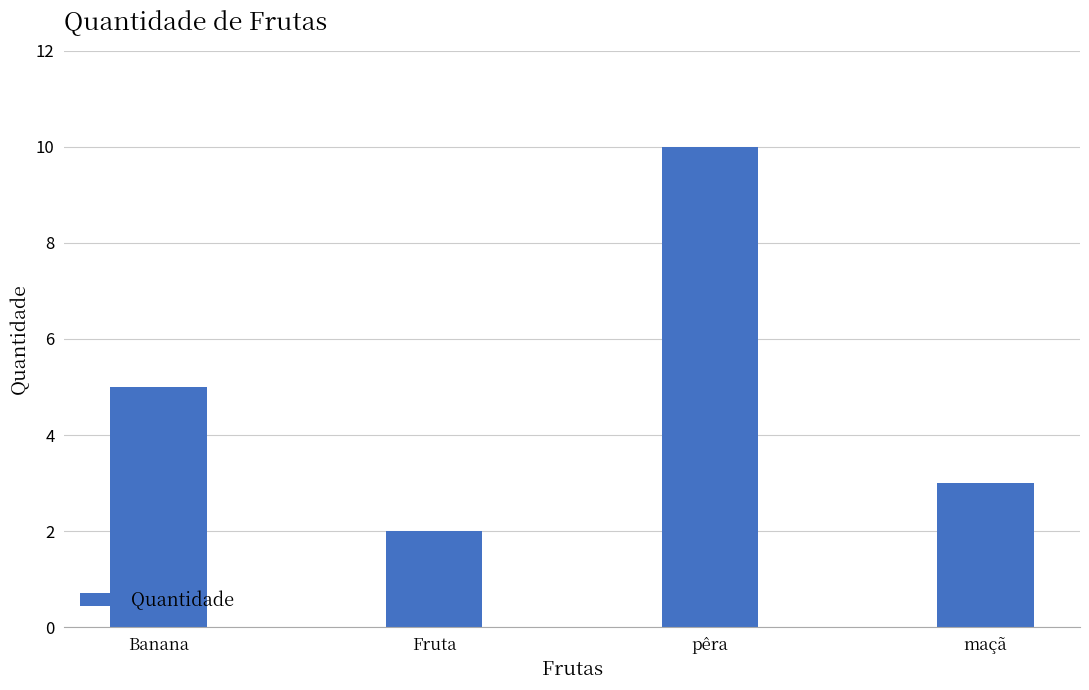

What position from the right is pêra?

2